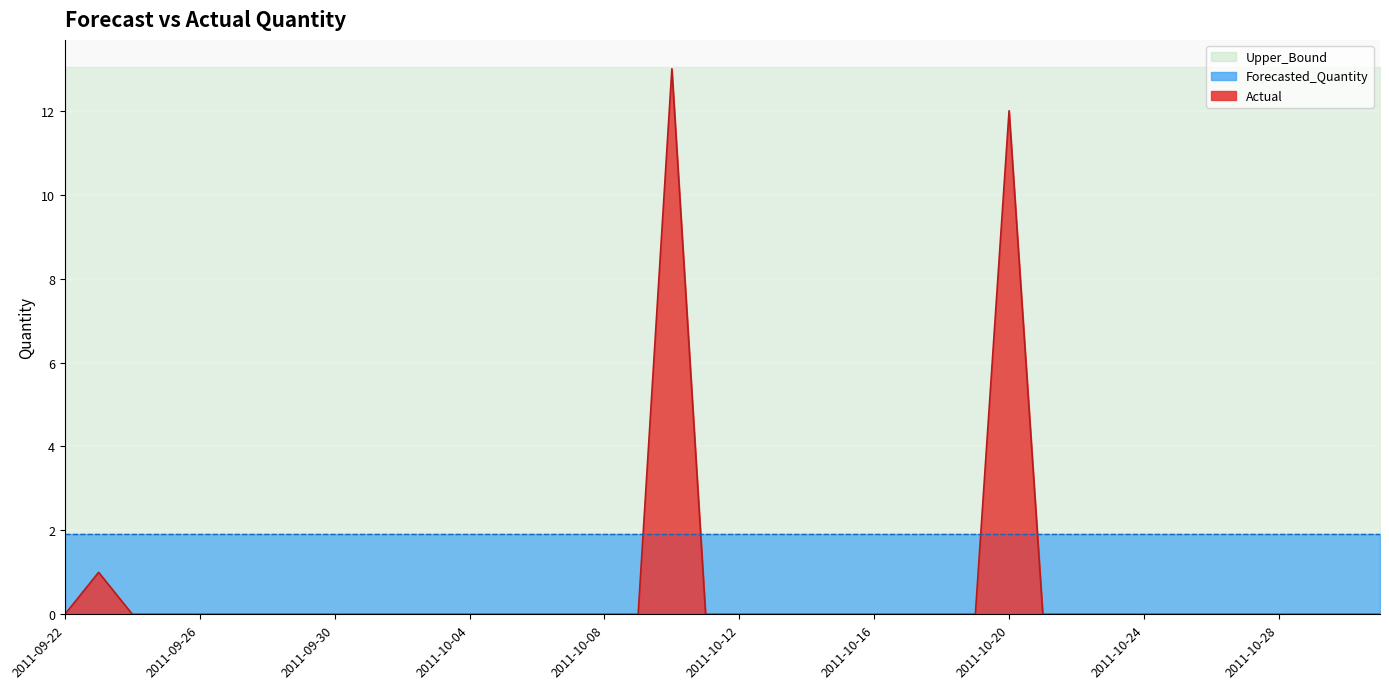

What is the total value across all series at 2011-09-30?

14.9